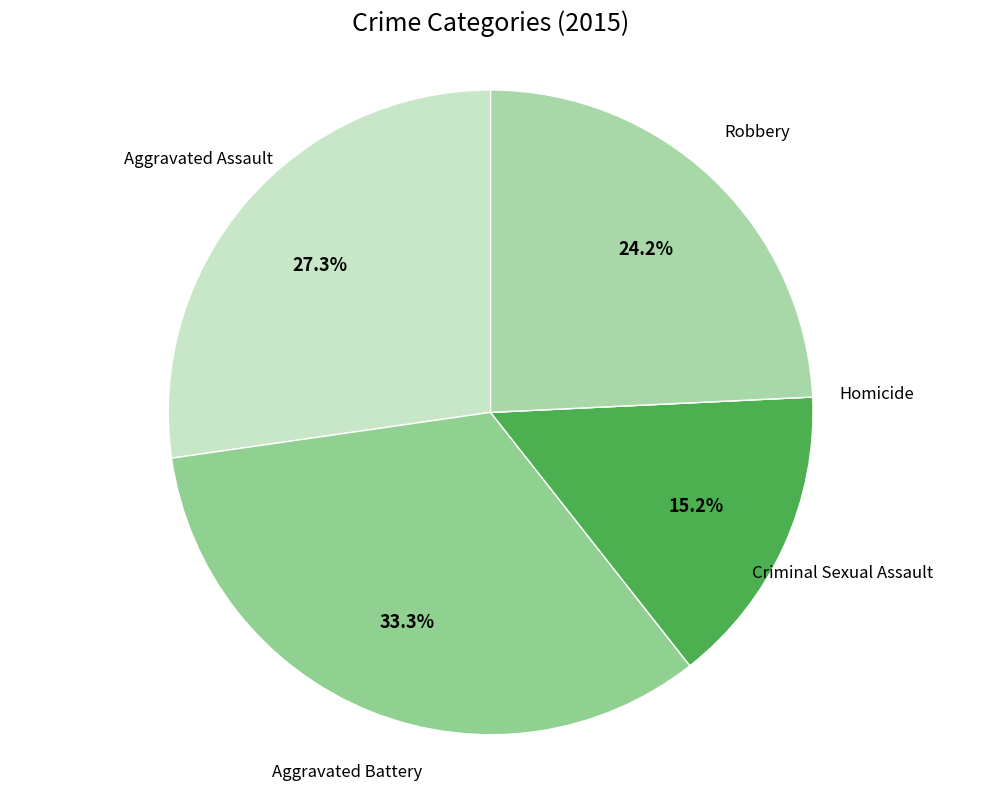

How many slices are in this pie chart?

5